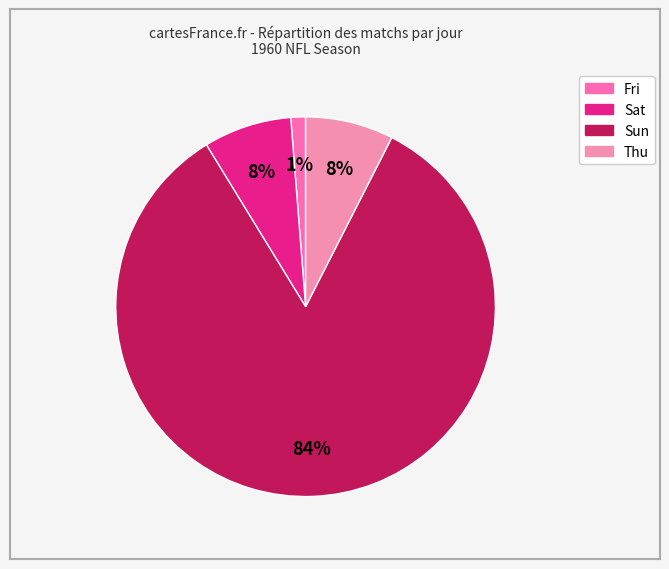

To the nearest percent, what is the difference between the Fri and Sun slice percentages?

82%